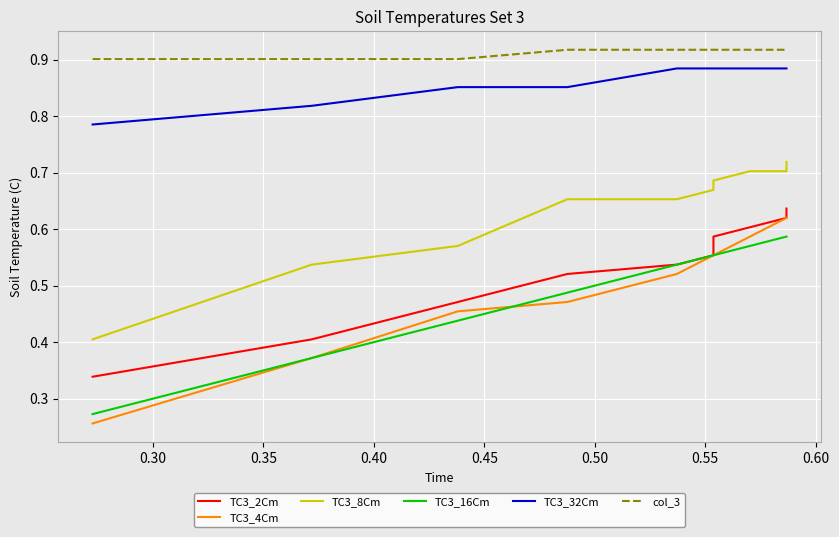

What is the total value across all series at 0.30?

3.4